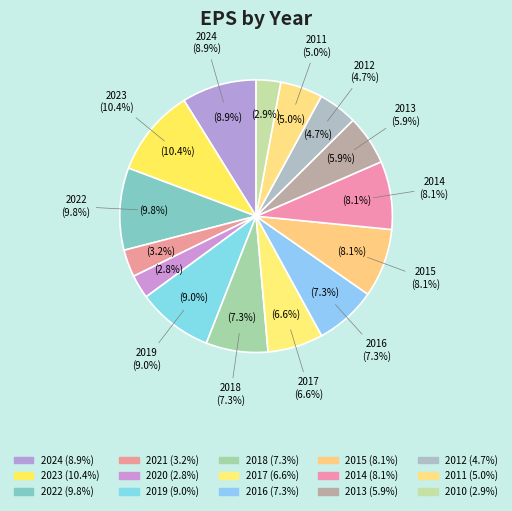

Which category has the smallest portion of the pie?

2020